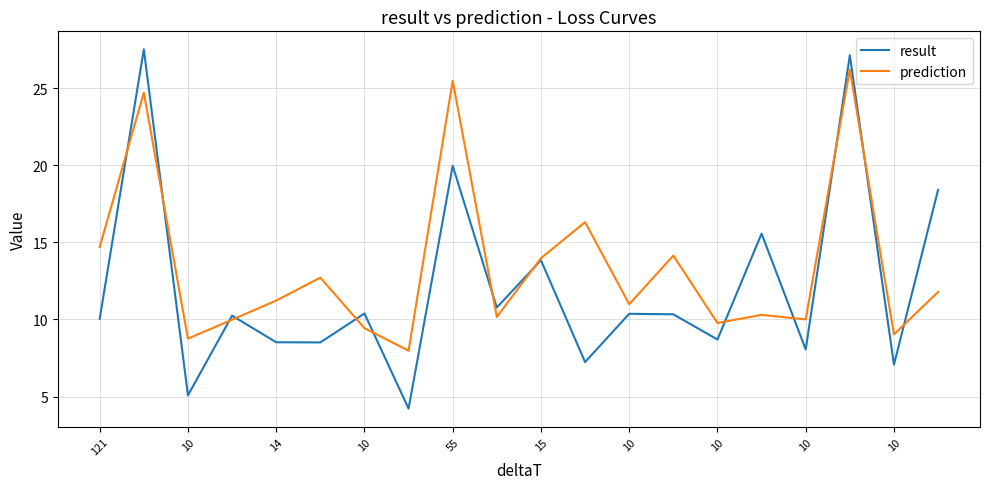

What is the minimum value shown in the chart?

4.2